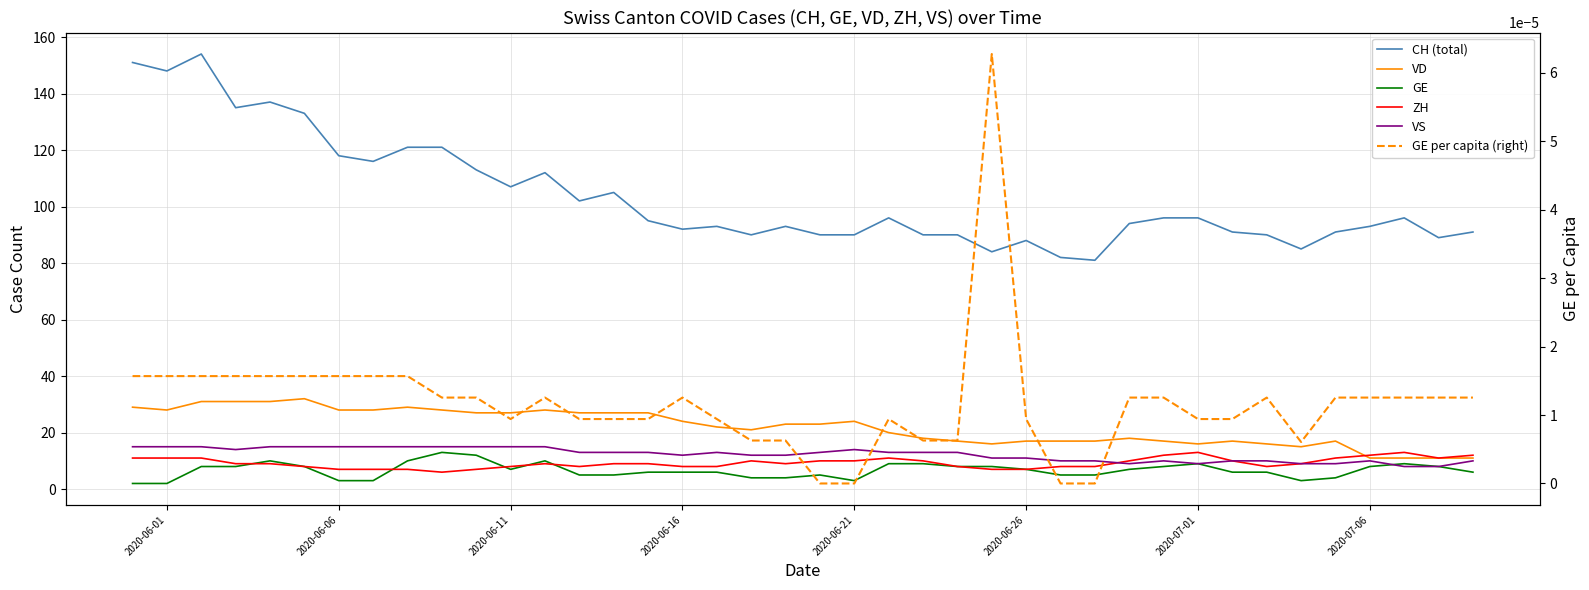

What is the greatest value displayed?

154.0